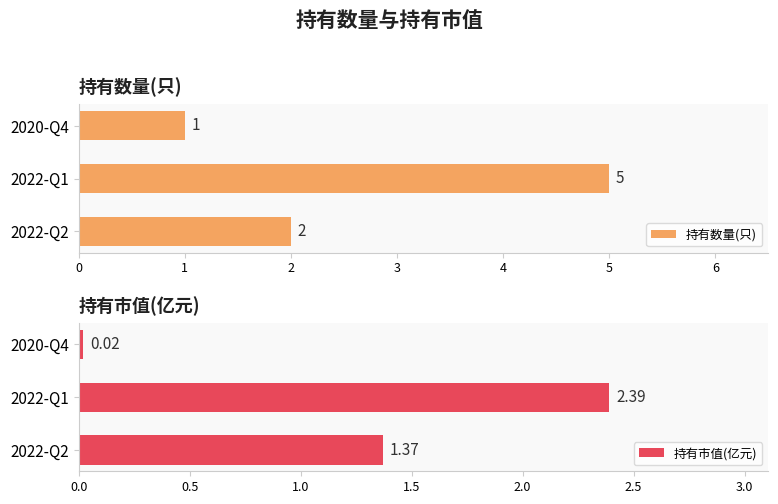

What are all the series names shown in the legend?

持有数量(只), 持有市值(亿元)